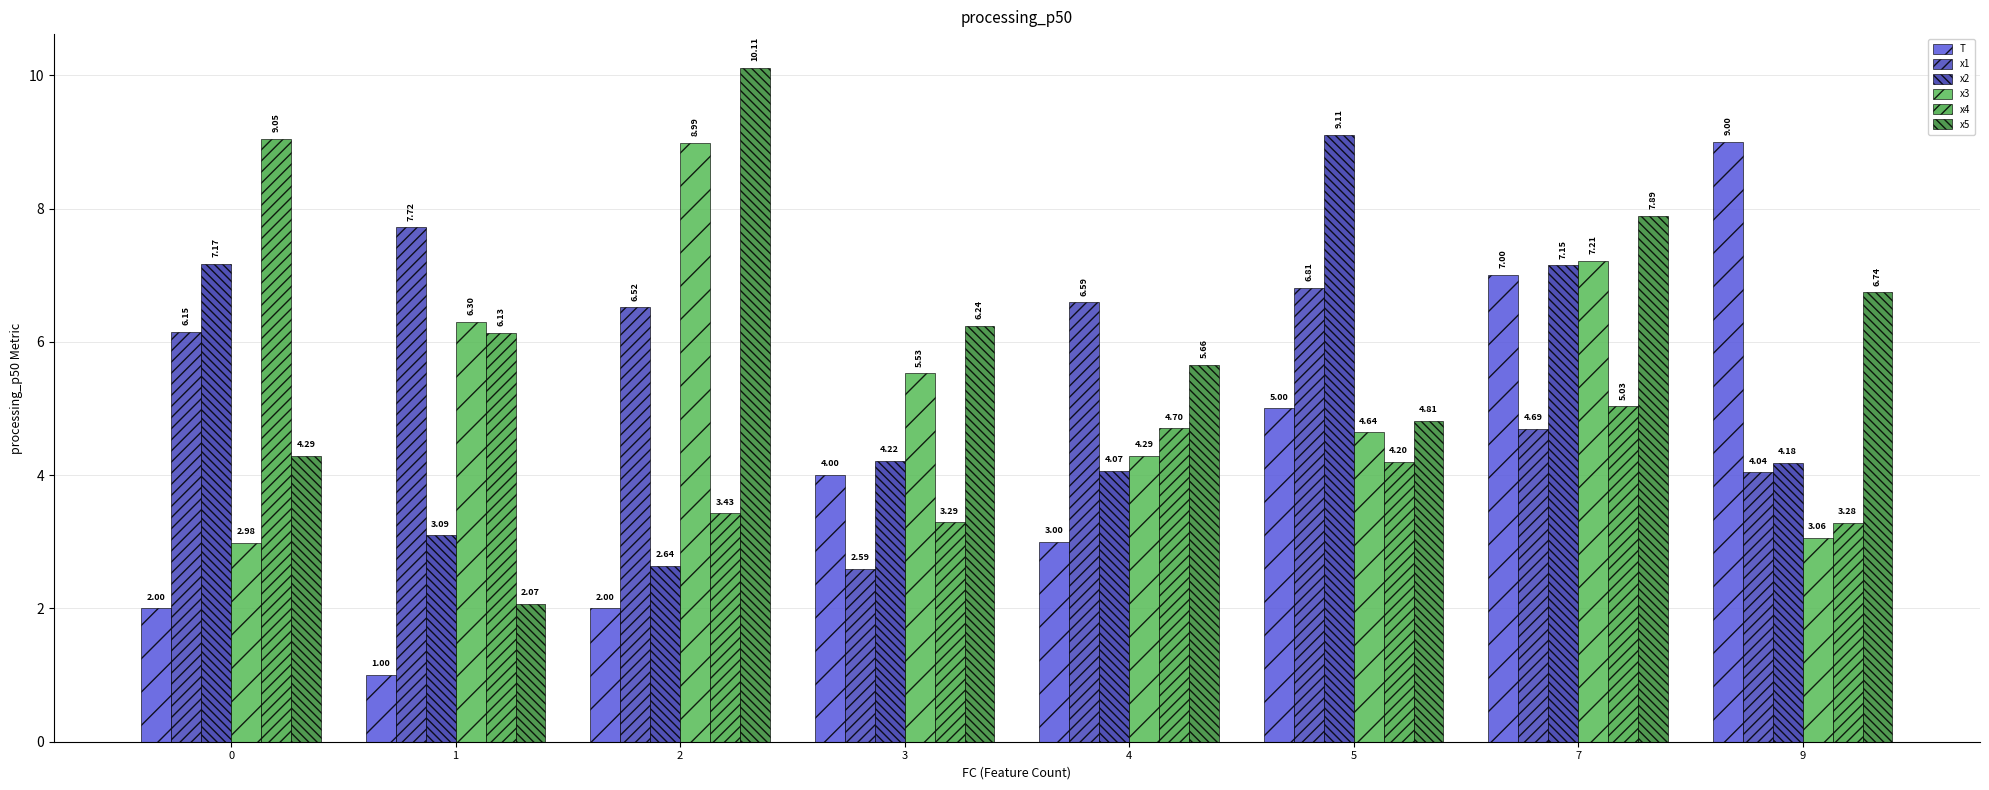

Which series has the widest spread of values?

x5